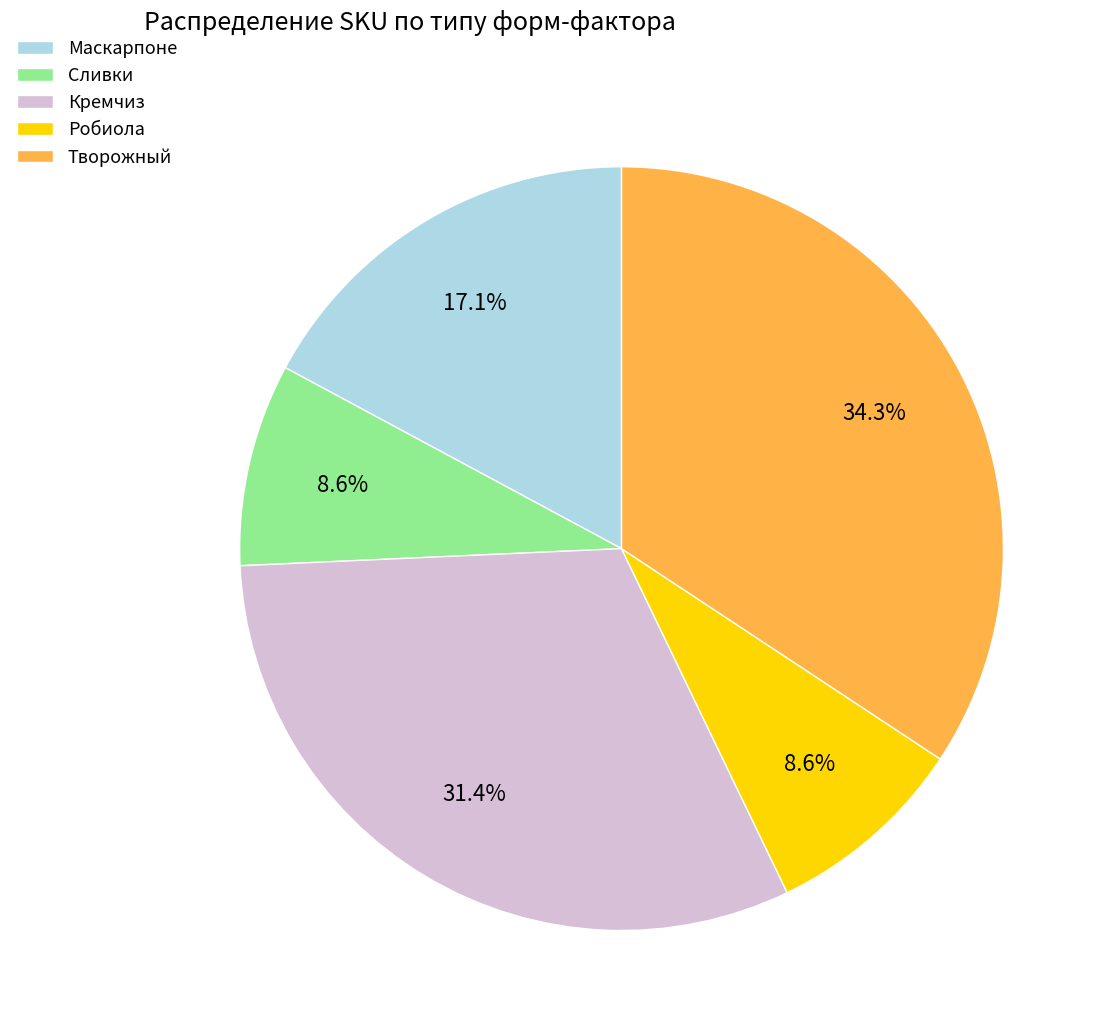

How many slices are in this pie chart?

5